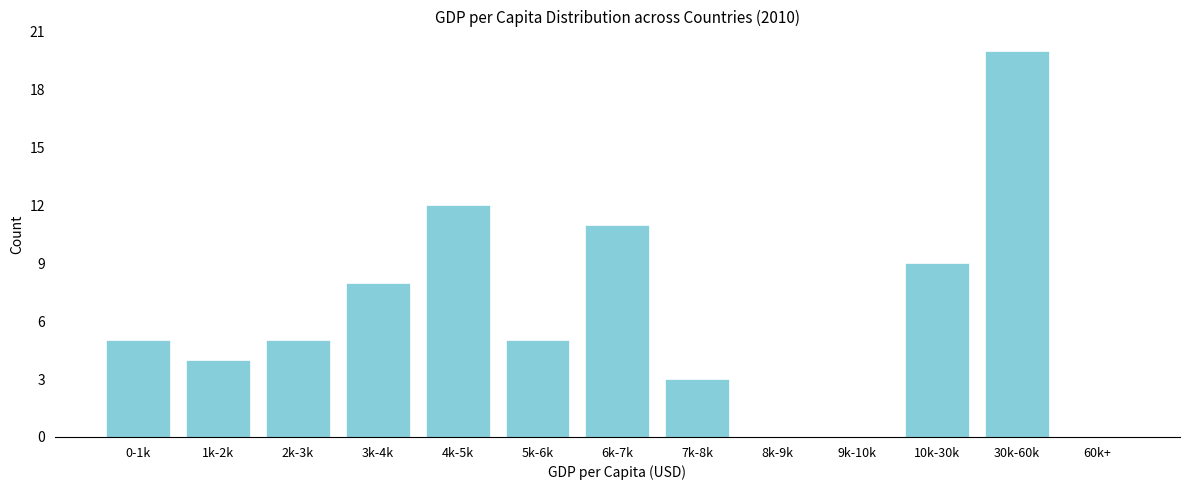

Reading right to left, transcribe all the data shown in this chart.

60k+=0	30k-60k=20	10k-30k=9	9k-10k=0	8k-9k=0	7k-8k=3	6k-7k=11	5k-6k=5	4k-5k=12	3k-4k=8	2k-3k=5	1k-2k=4	0-1k=5